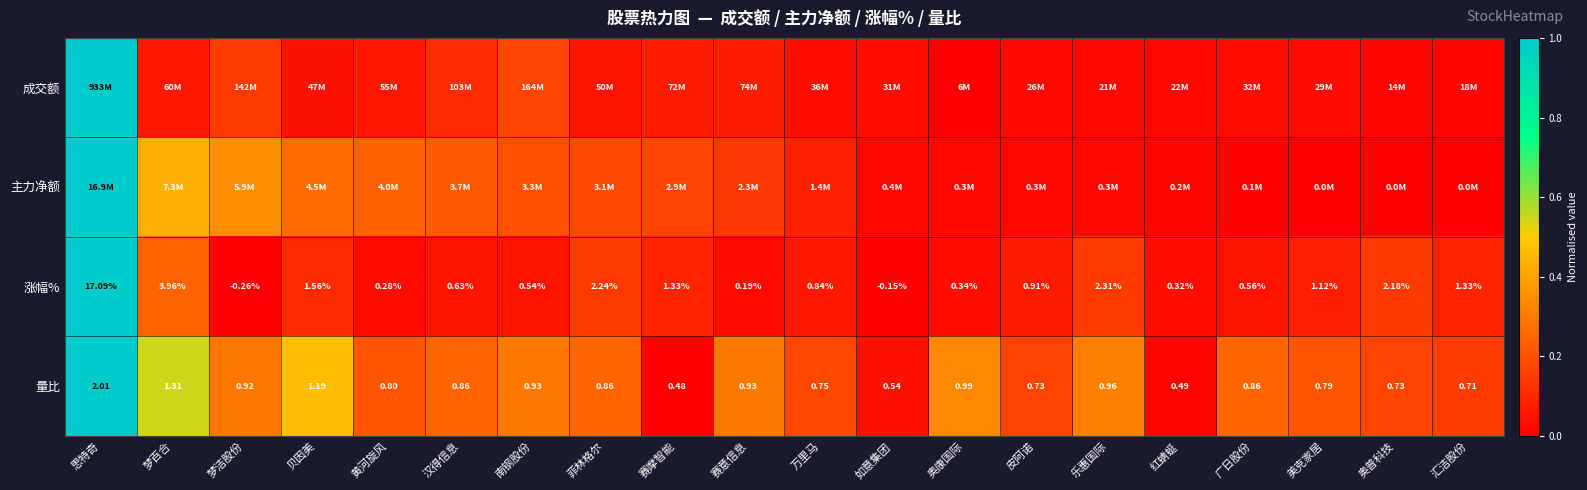

Count the number of data series in this chart.

4